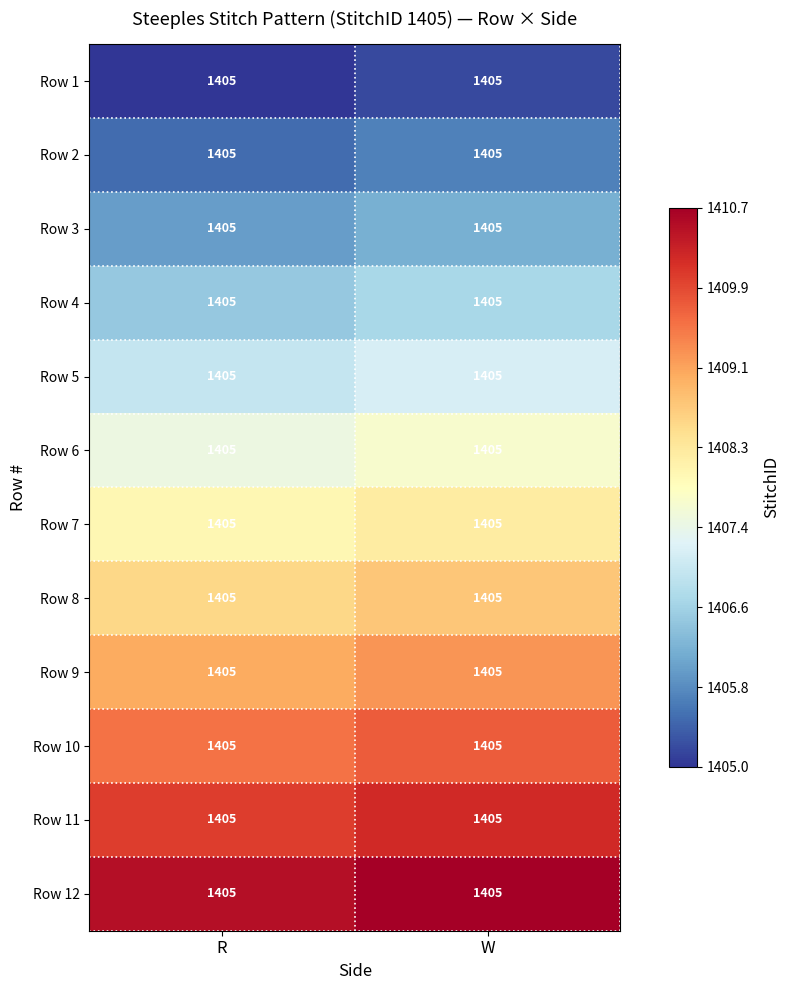

What is the difference between the maximum and minimum values in the Row 11 series?

0.2